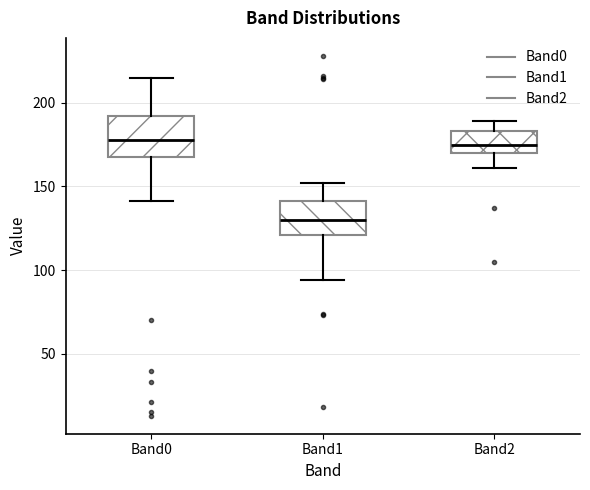

Which box's median line is the lowest?

Band1